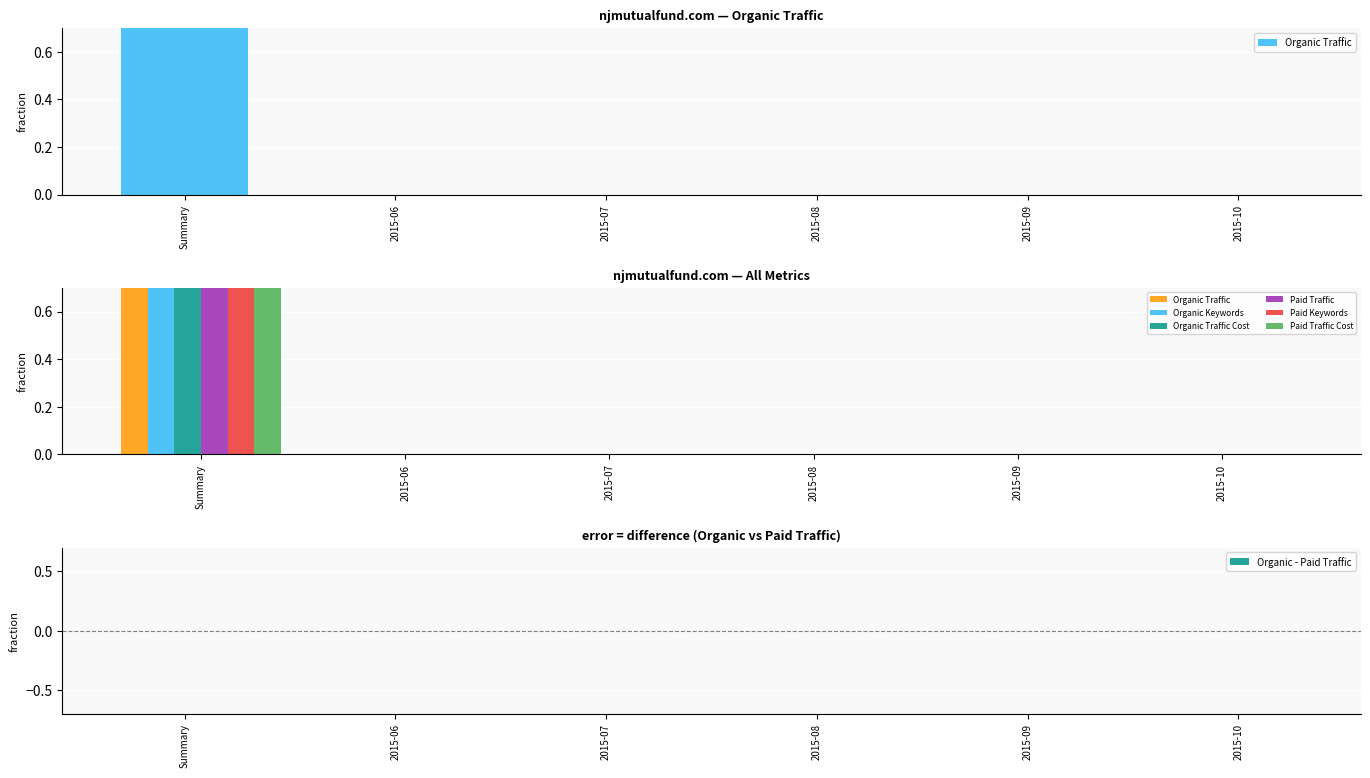

Which category has the highest value across all series?

Summary